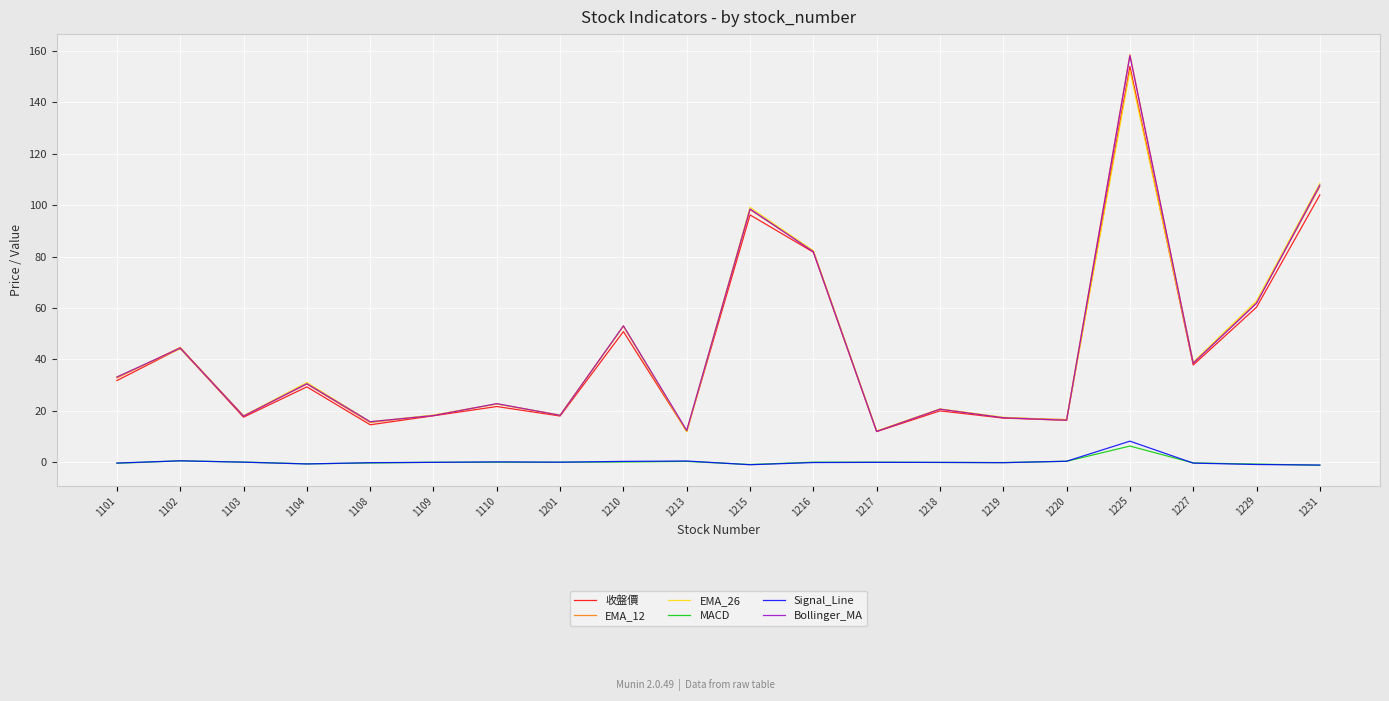

Is it true that Bollinger_MA equals 18.1 at 1109?

True